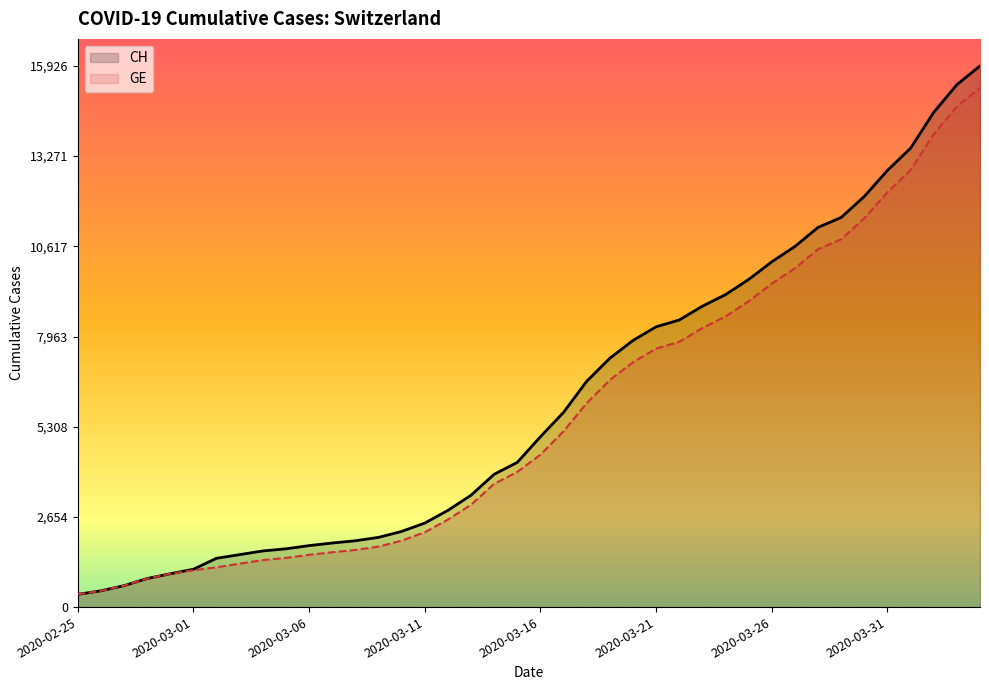

At how many categories does at least one series exceed 5704?

19